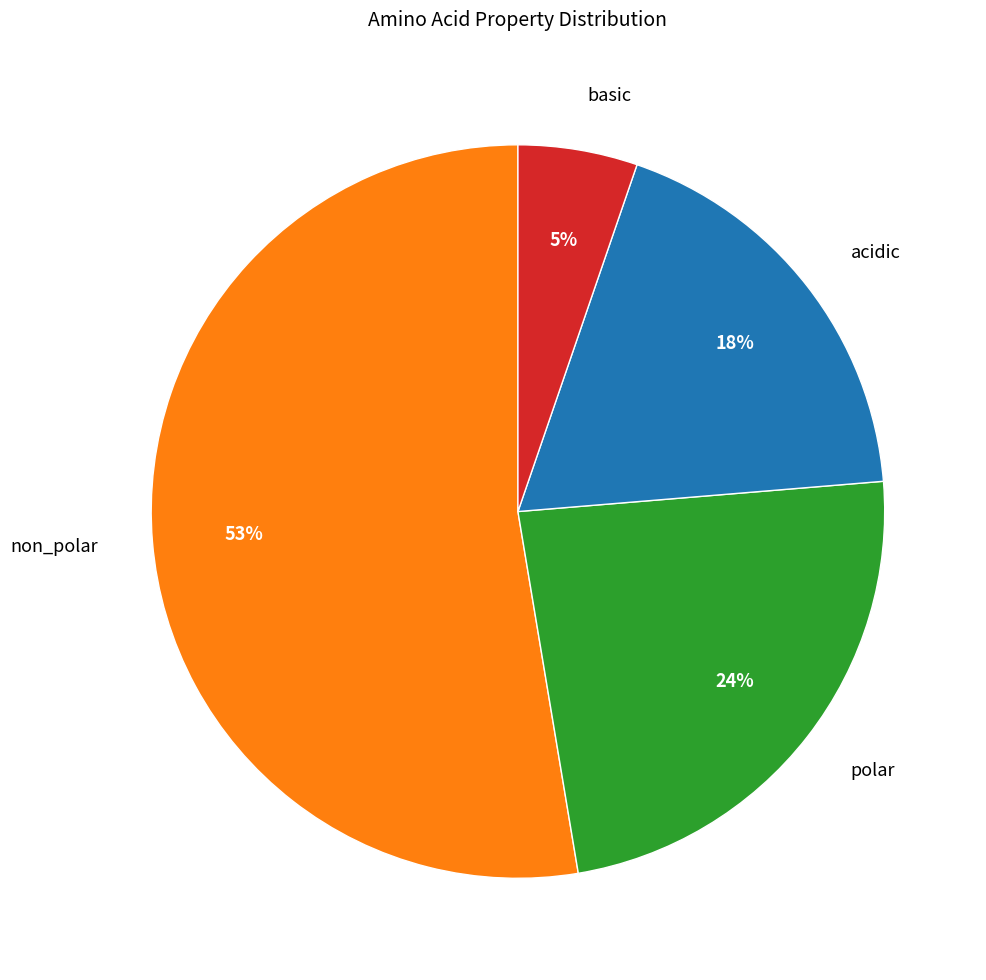

How many segments does this pie chart have?

4